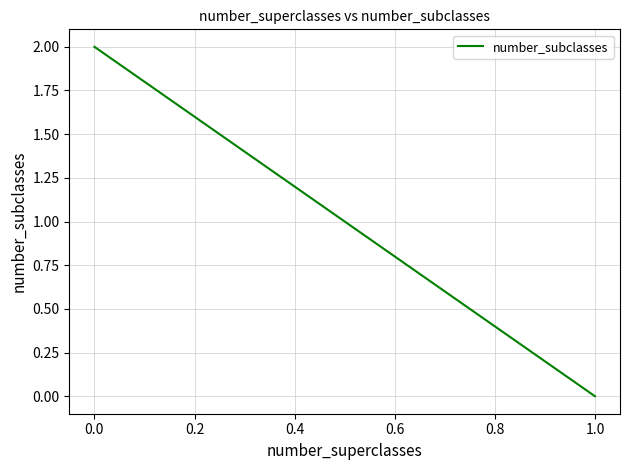

What is the average value?

1